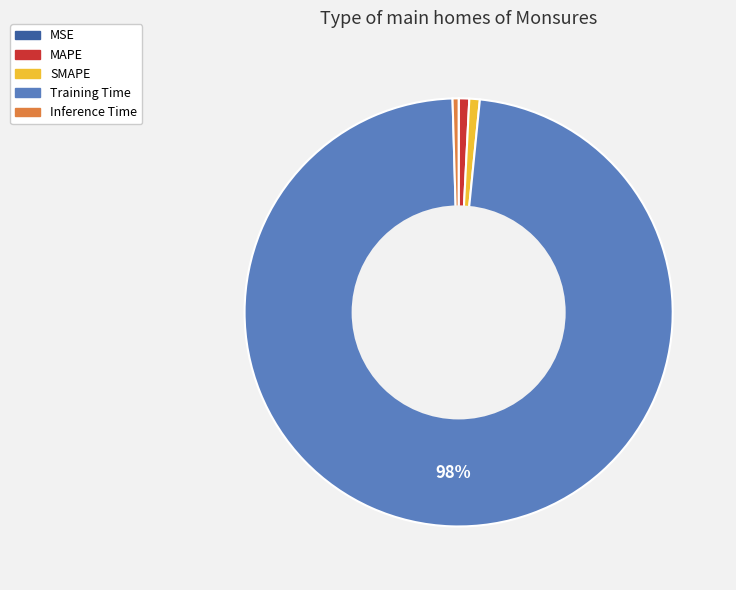

What percentage is the Training Time slice, to the nearest percent?

98%